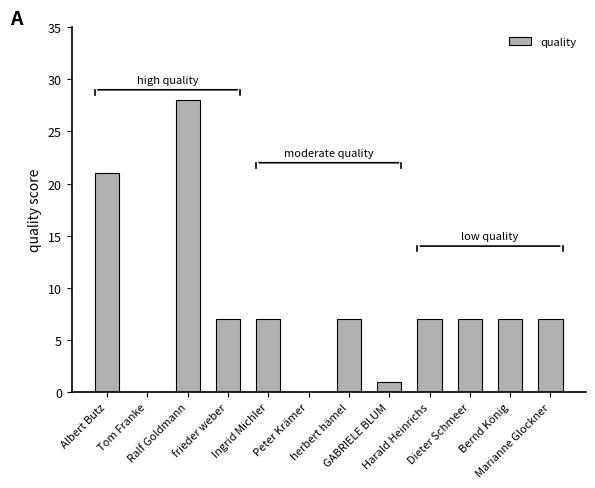

What value does the data have at Ralf Goldmann?

28